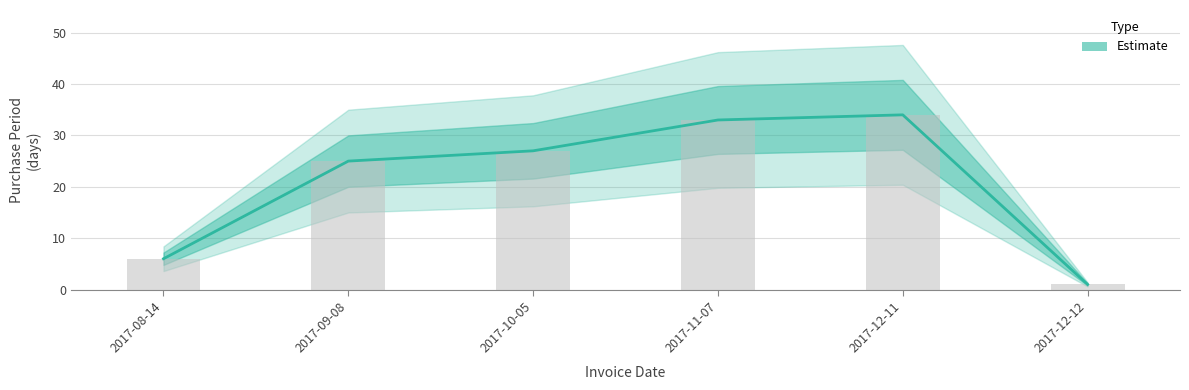

Are the bars horizontal?

No